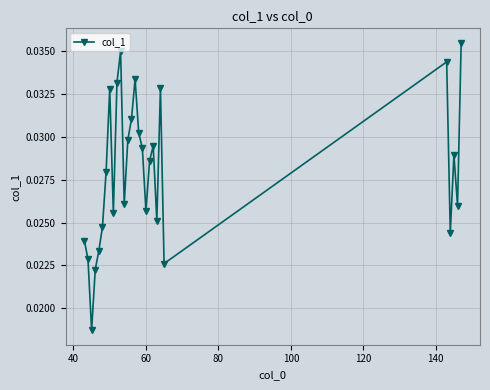

True or false: there are more than 0 points higher than both neighbors.

True